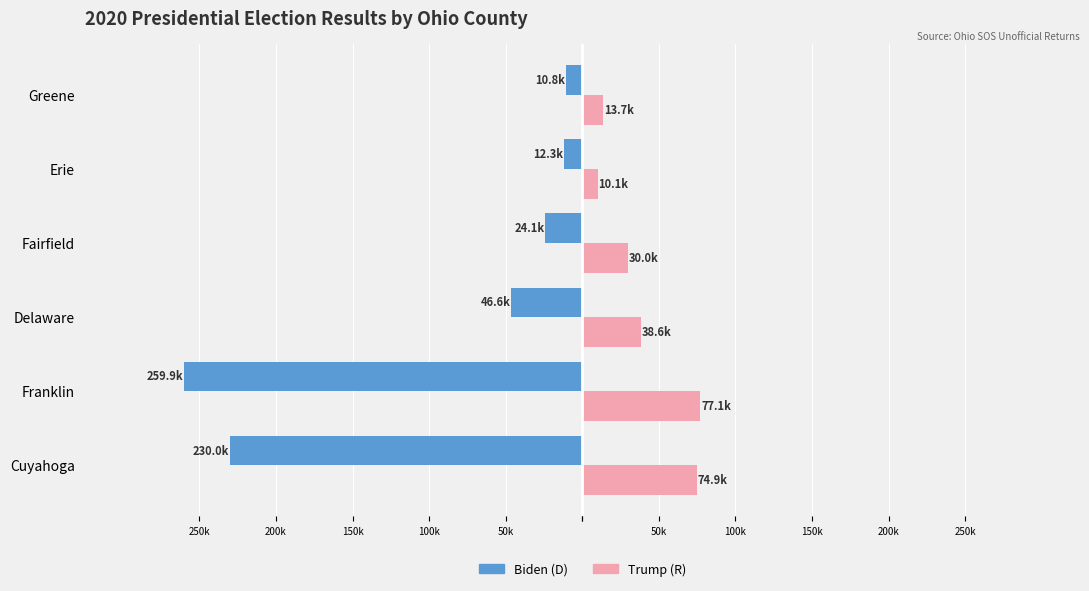

What is the value of the Trump (R) bar at the 4th from the left?

30013